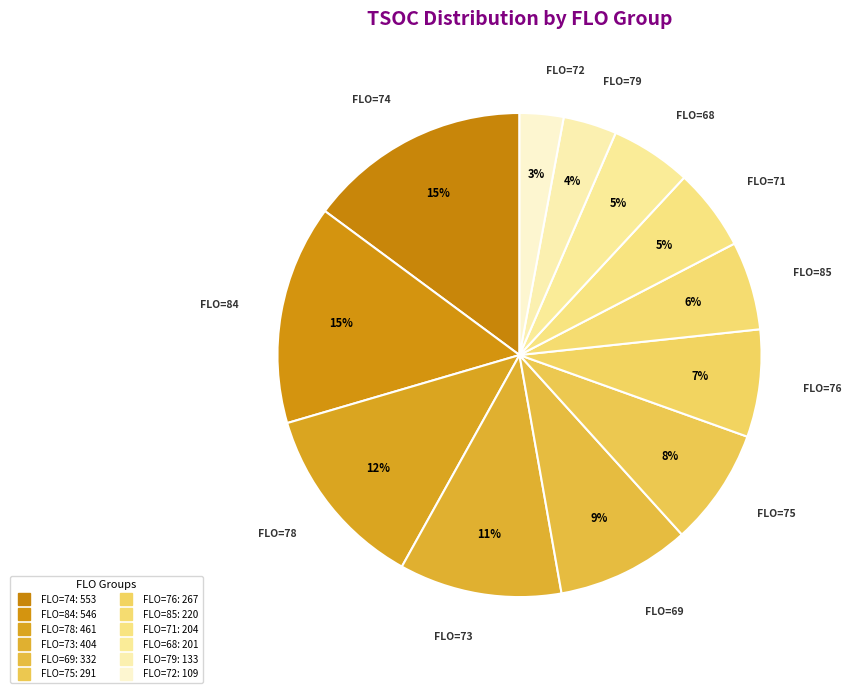

How many slices are in this pie chart?

12